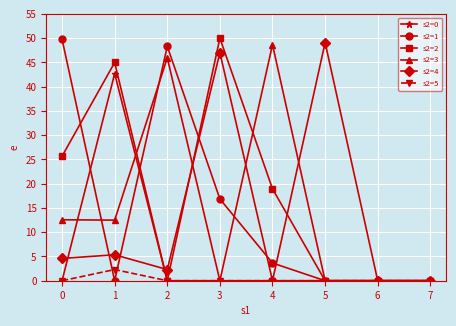

Is it true that s2=0 equals 13.2 at 0?

False